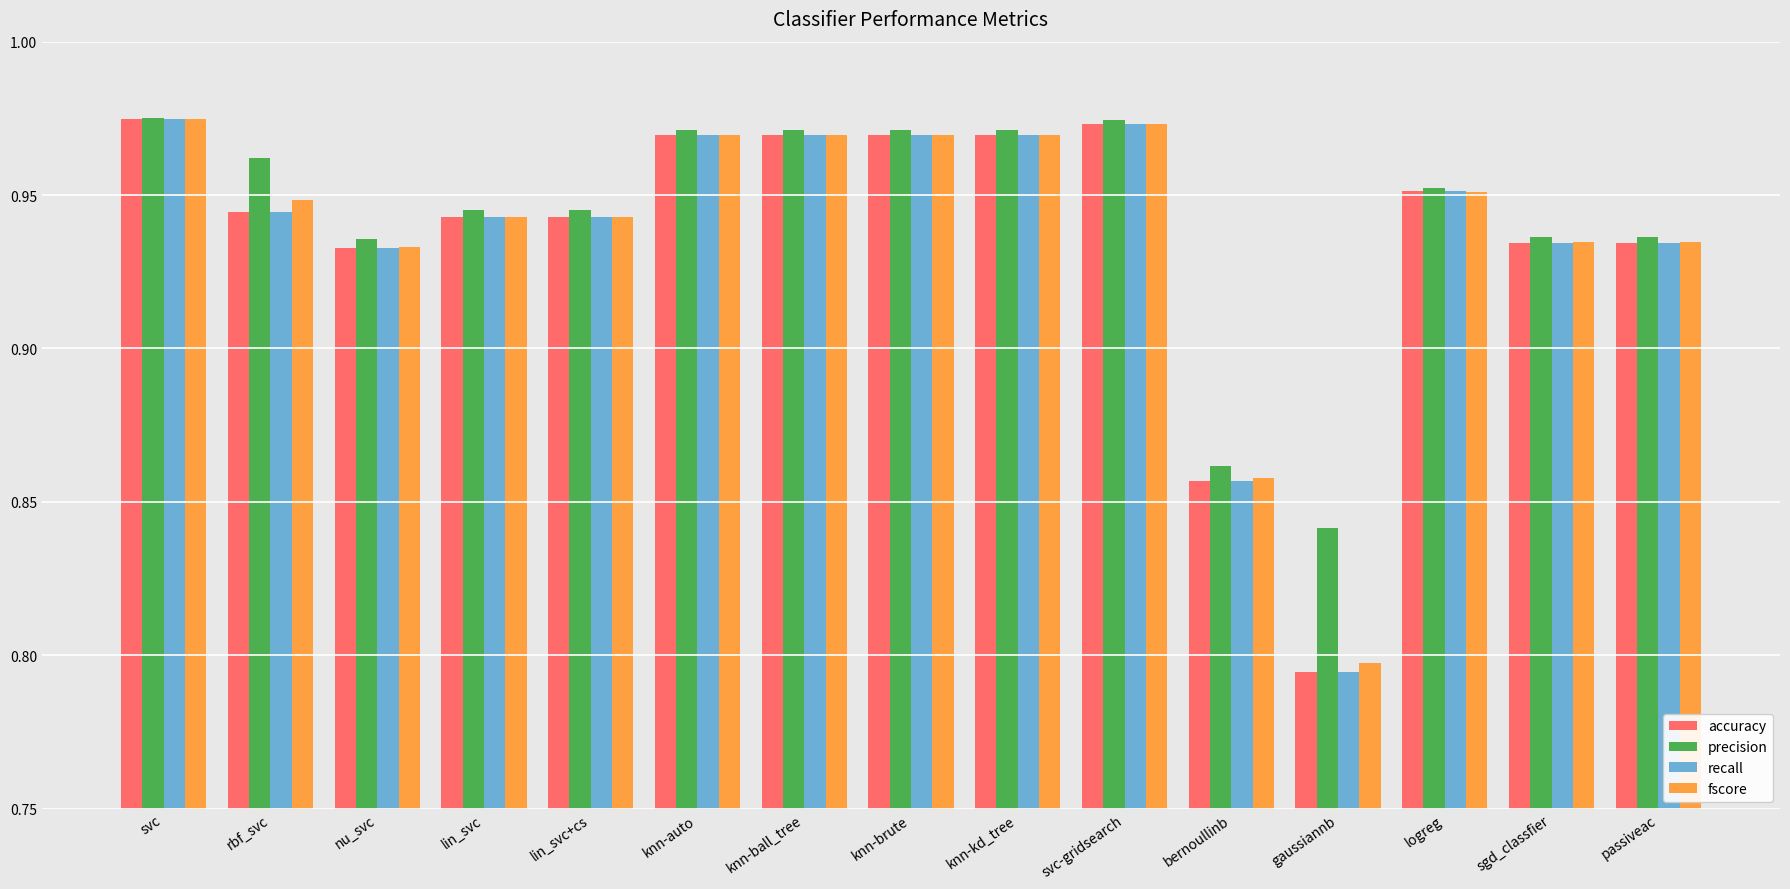

Count the number of data series in this chart.

4